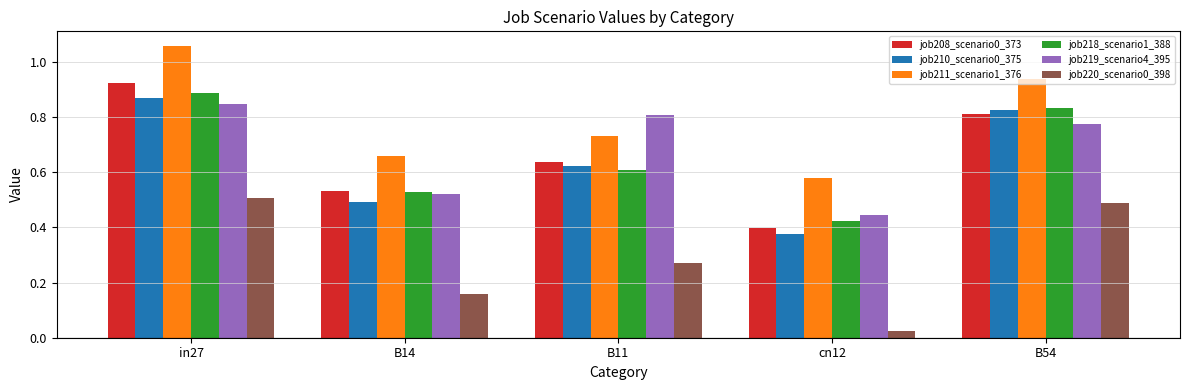

What is the total value across all series at B54?

4.7